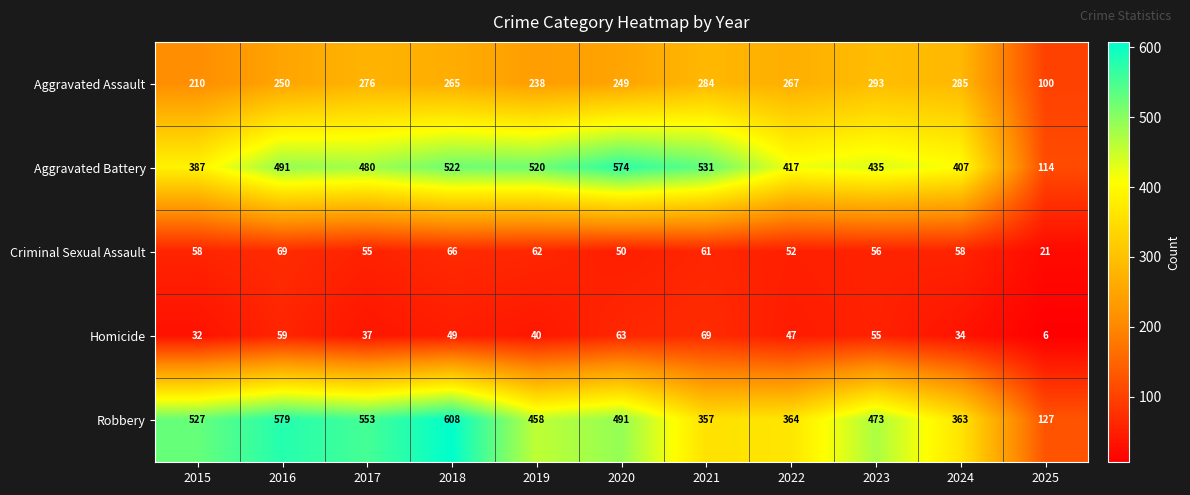

Which category has the lowest value across all series?

2025